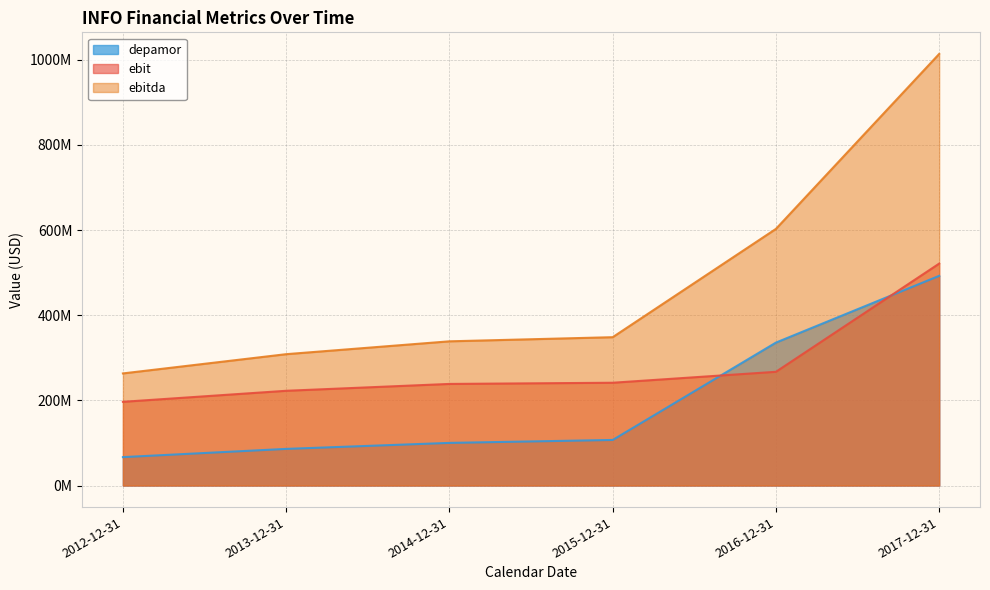

What is the maximum value shown in the chart?

1013800000